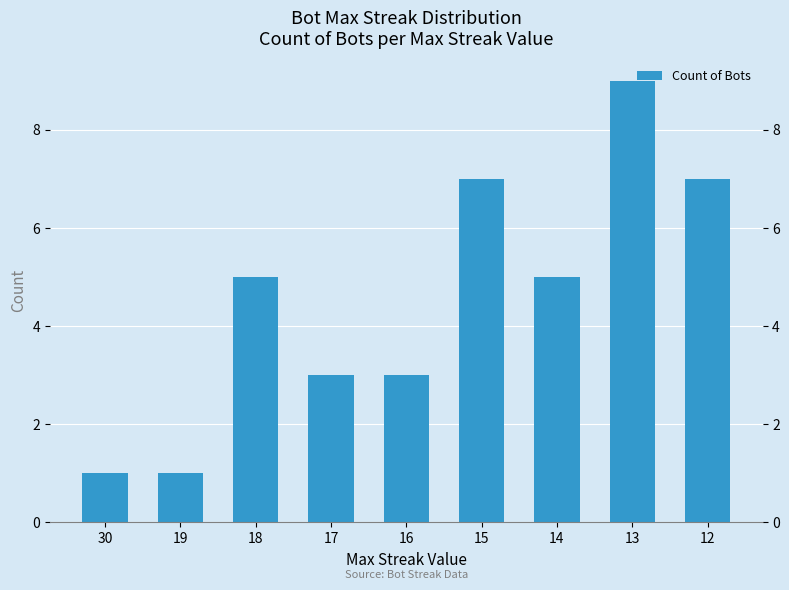

At which label is the value closest to 5?

18